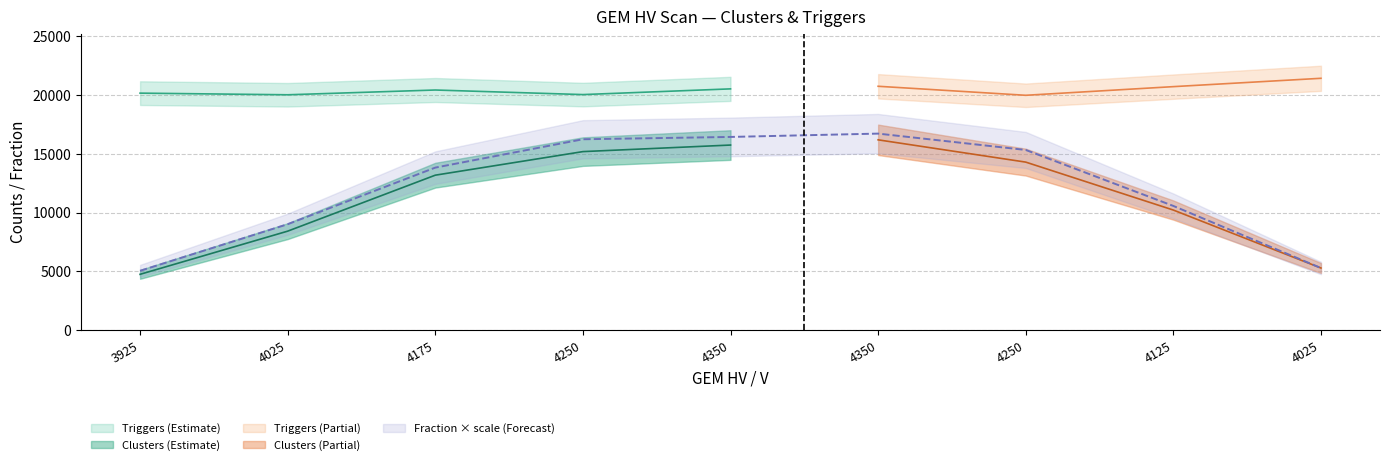

Does the chart display data point markers on the line(s)?

No